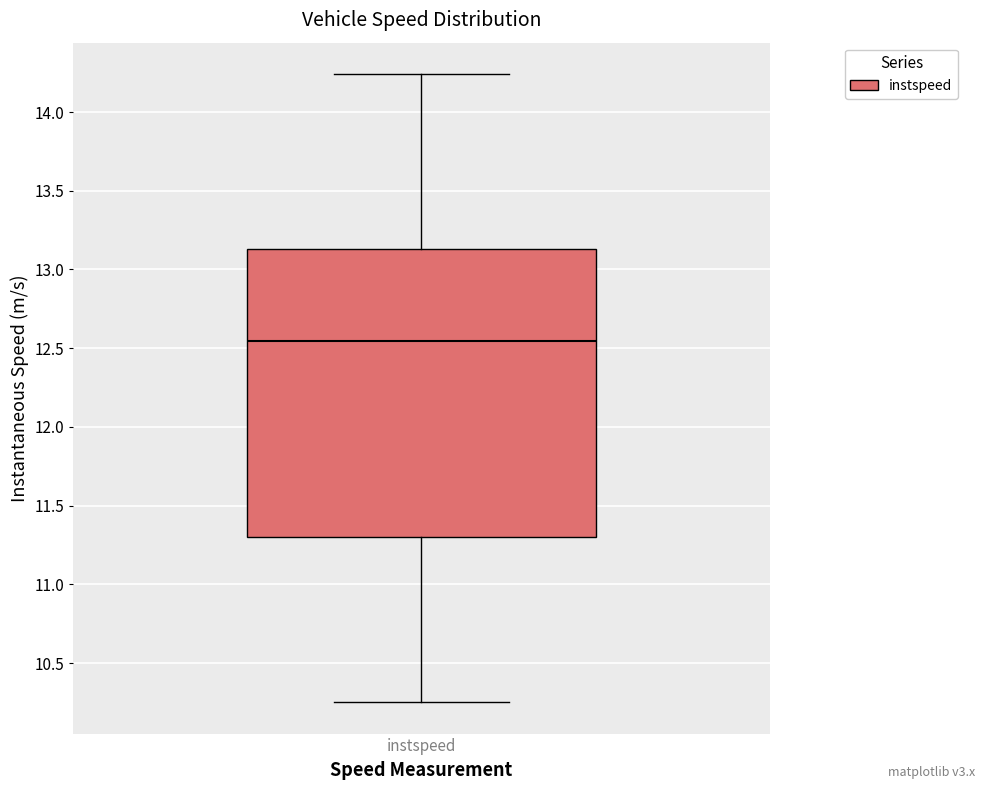

Transcribe this box plot: give where the median line is, the range the box spans, and where the two whiskers end, as read against the y-axis. The values are not printed on the chart, so give them approximately, as read against the axis.

median 12.55, box 11.30 to 13.15, whiskers 10.25 to 14.25